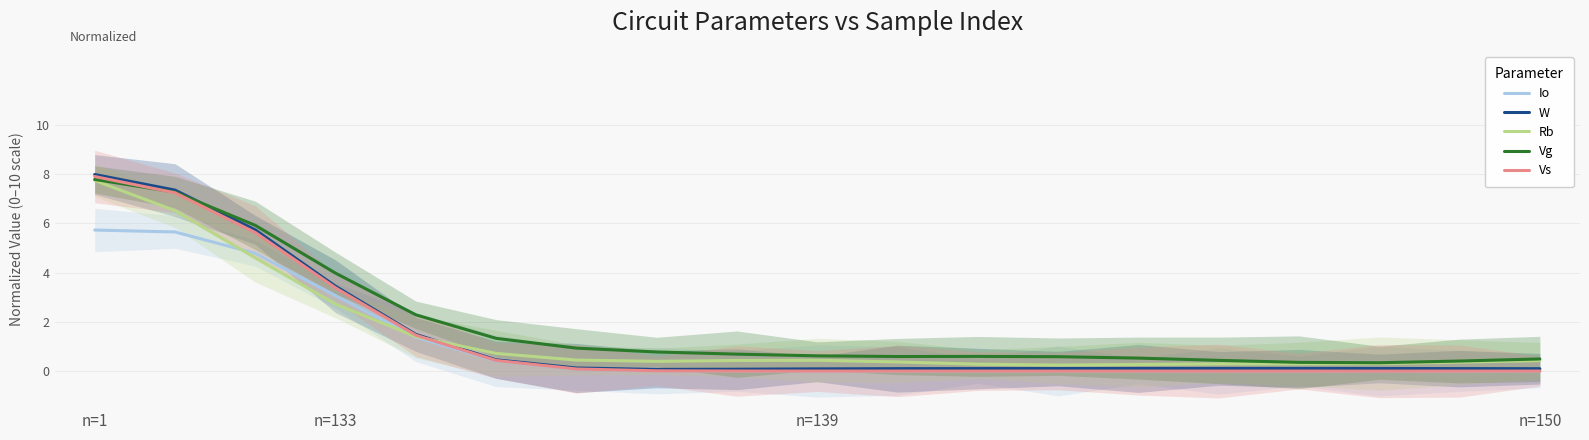

How many series are shown in this chart?

5